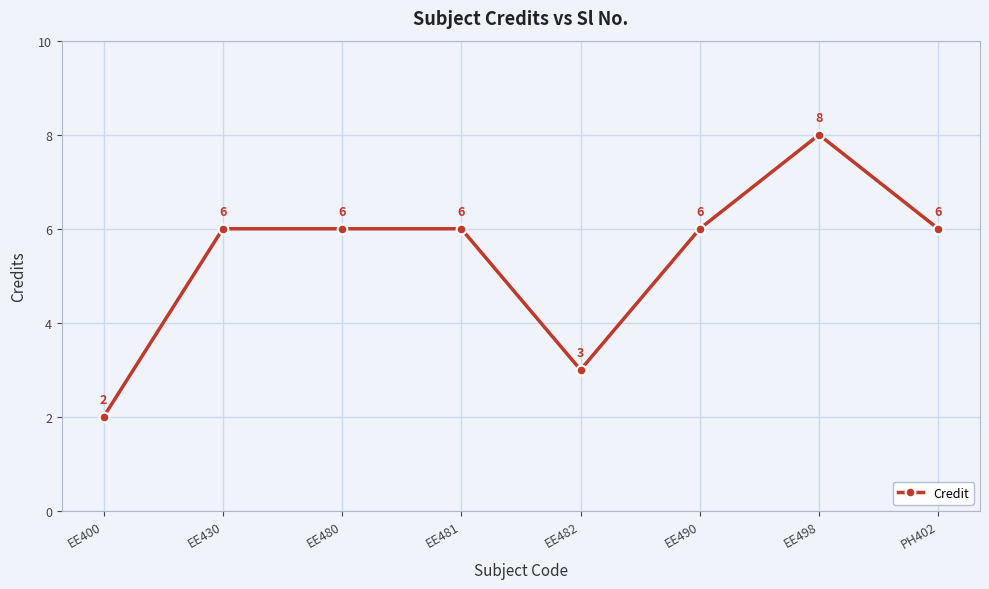

At which category does the data reach its first local valley?

EE482